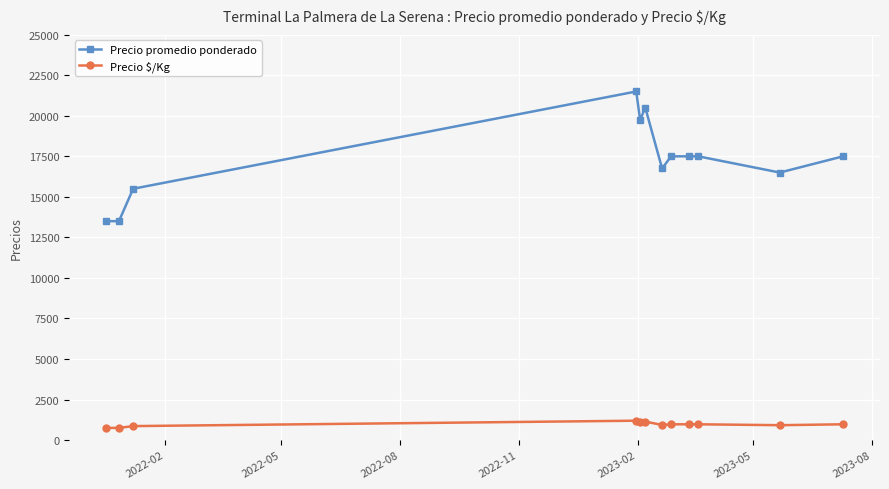

True or false: Precio promedio ponderado and Precio $/Kg intersect in this chart.

False